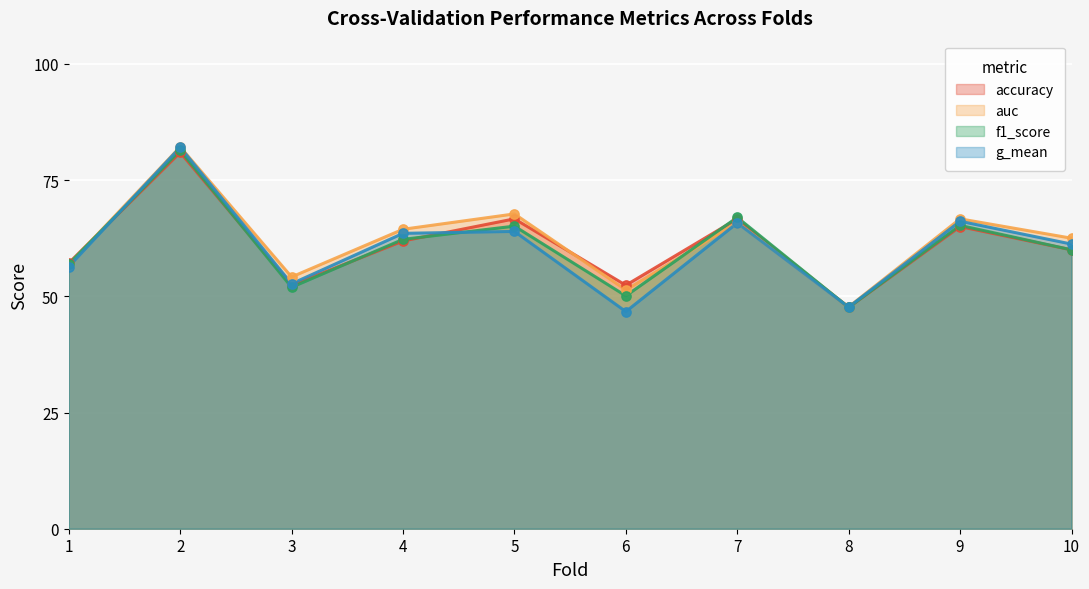

What is the total value across all series at 8?

1.9